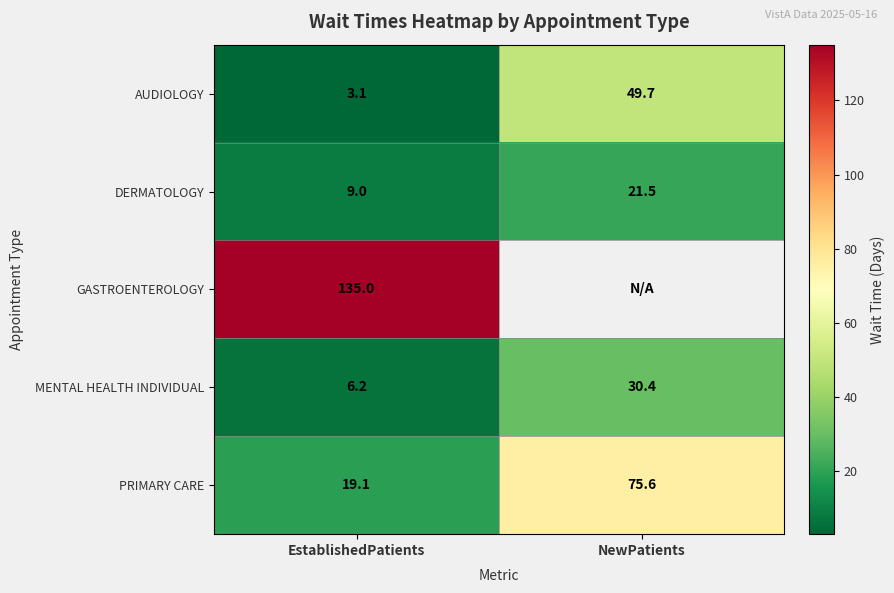

The AUDIOLOGY series shows 3.1 at EstablishedPatients. True or false?

True